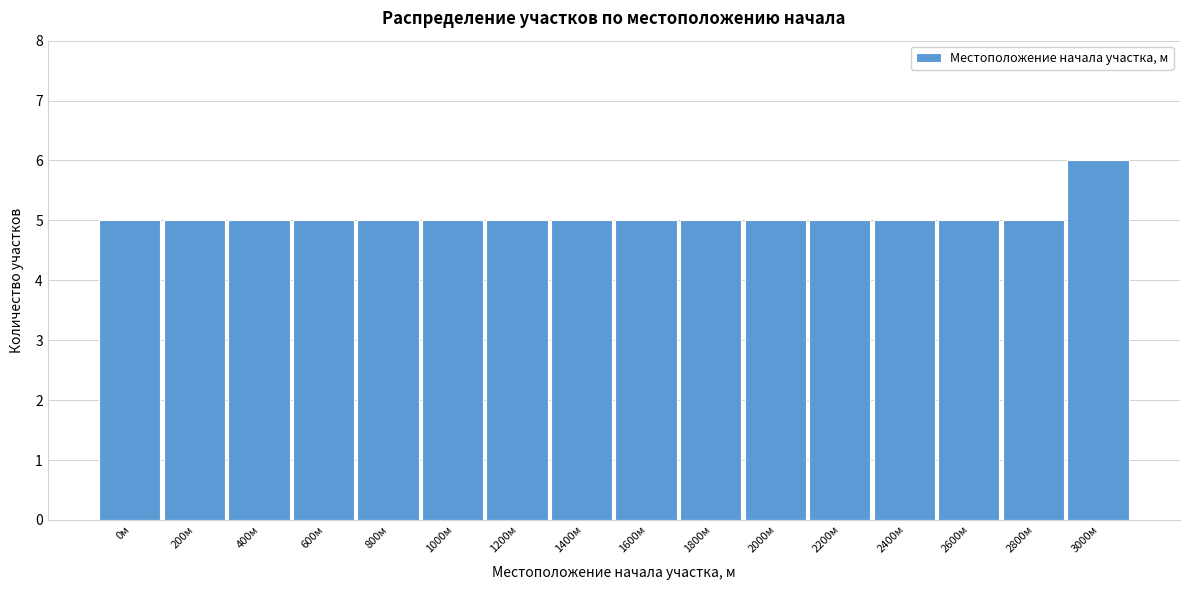

Reading left to right, list all the values displayed in this chart.

5	5	5	5	5	5	5	5	5	5	5	5	5	5	5	6